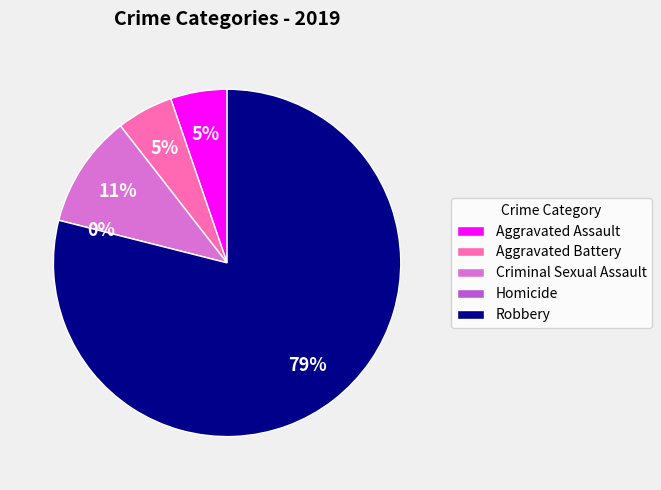

What is the majority slice?

Robbery